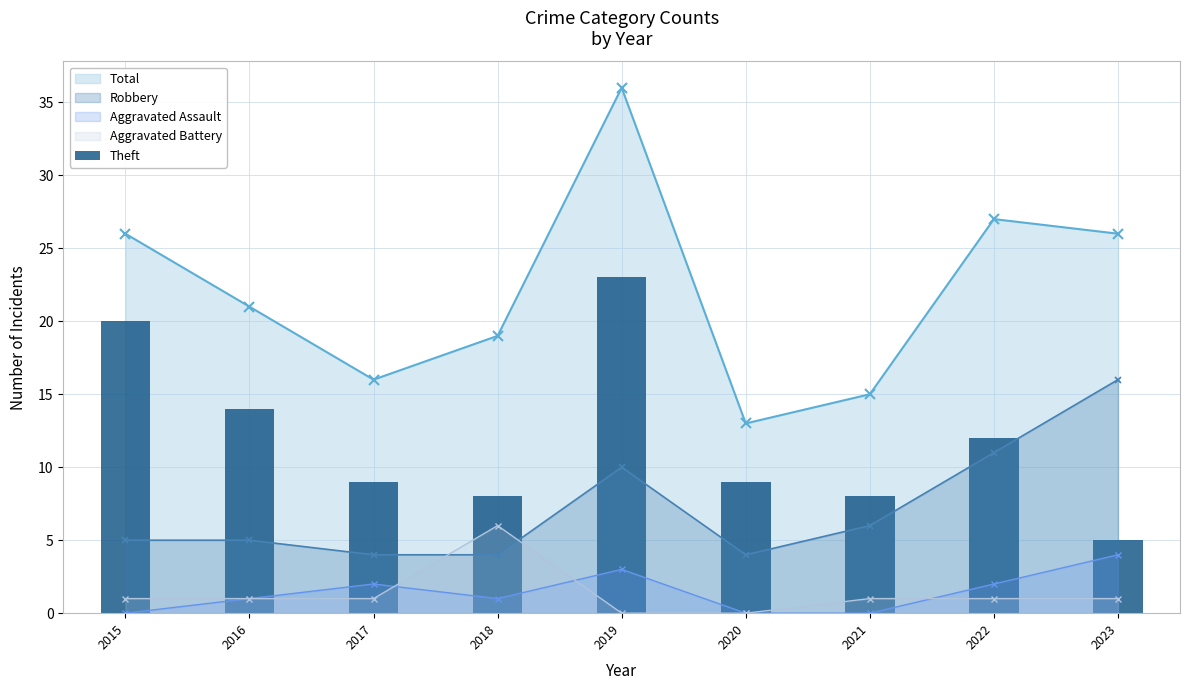

True or false: Aggravated Battery and Total cross at least once.

False